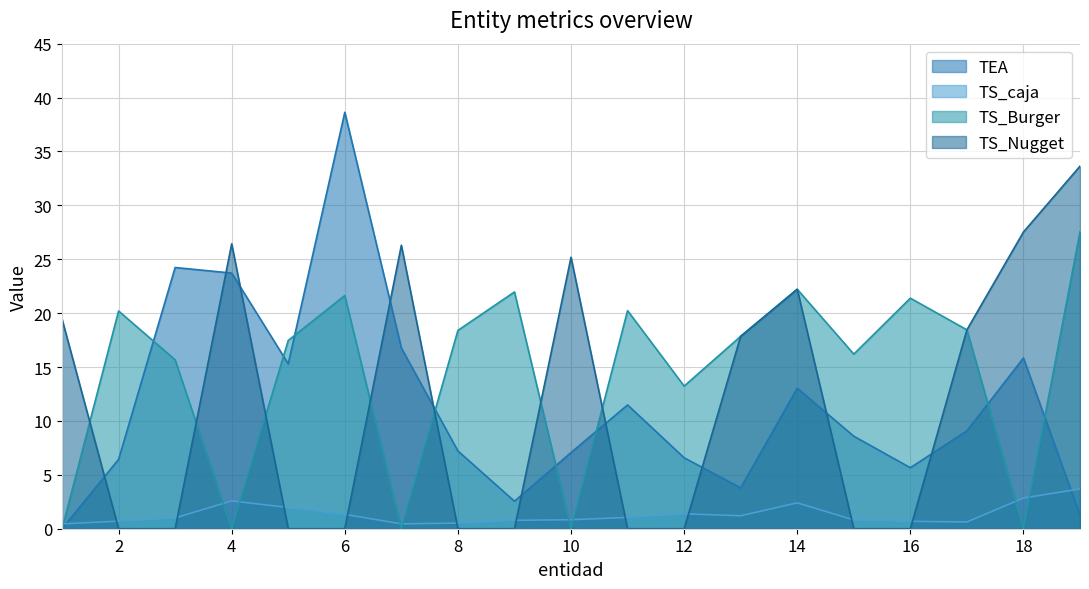

At which label does TS_Burger first exceed 17?

2